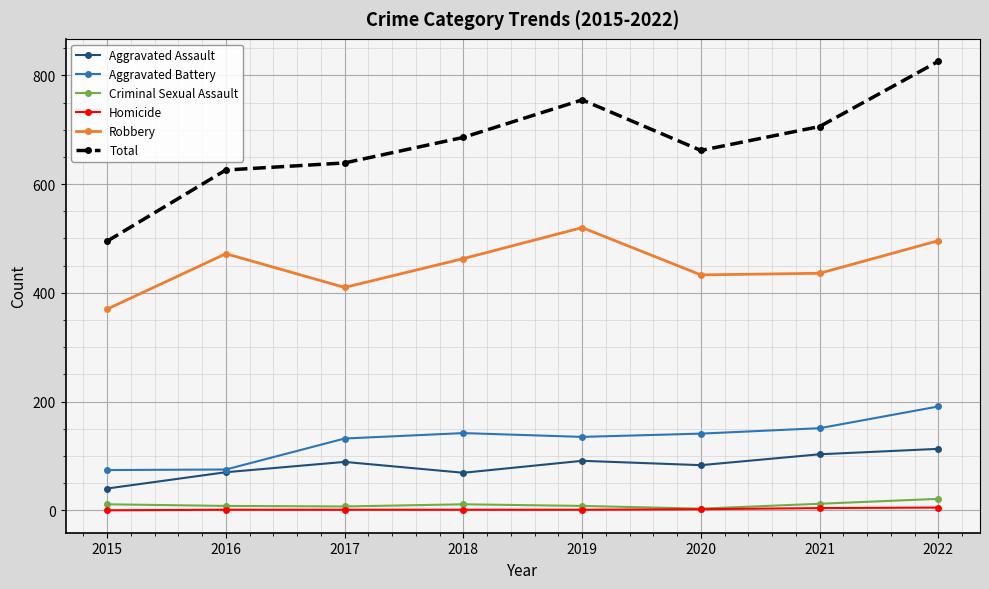

The value of Aggravated Battery at 2022 is 298. True or false?

False